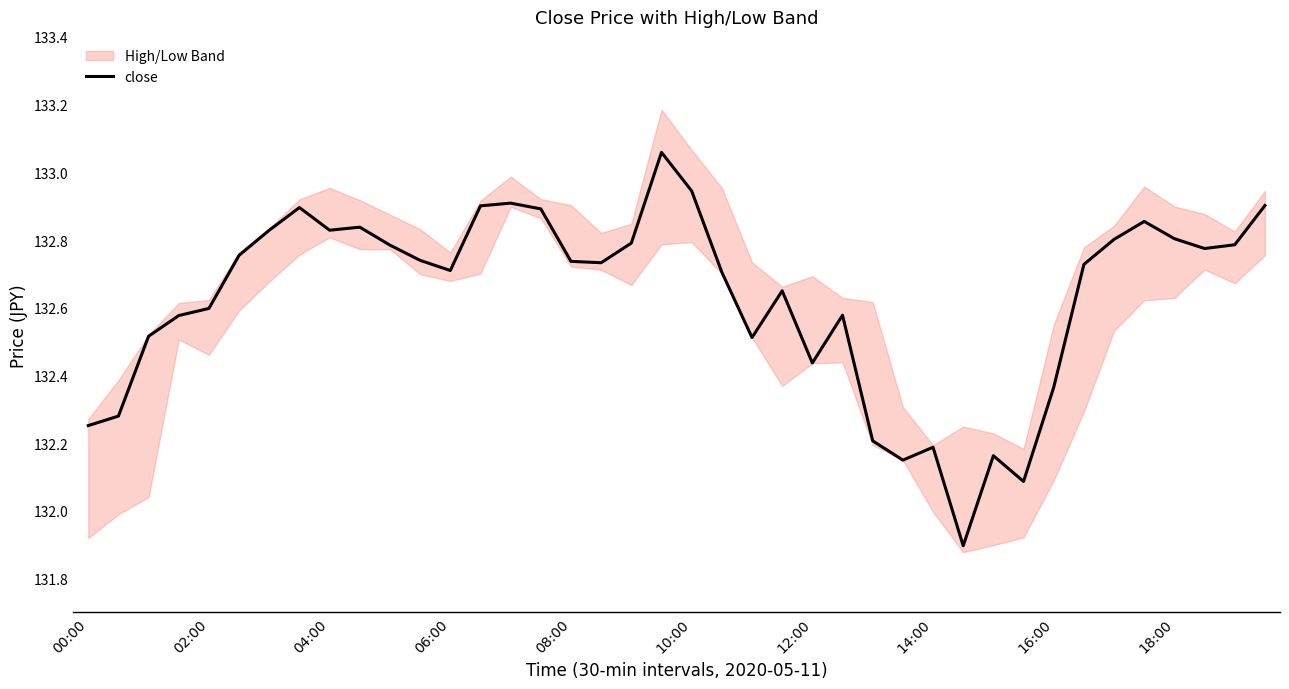

The value of close at 10:00 is 231.1. True or false?

False